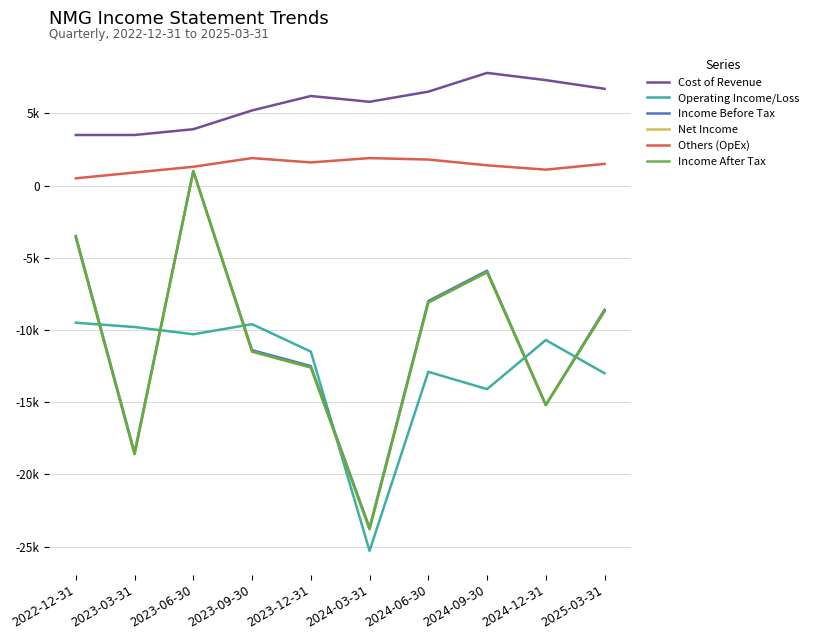

Is this an area chart (filled region under the line)?

No